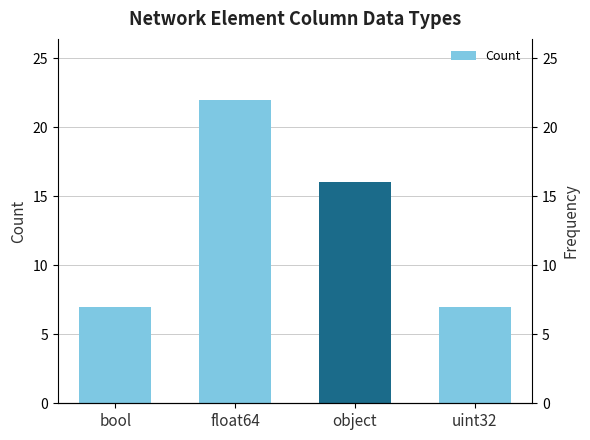

List the labels in order of value, smallest first.

bool, uint32, object, float64